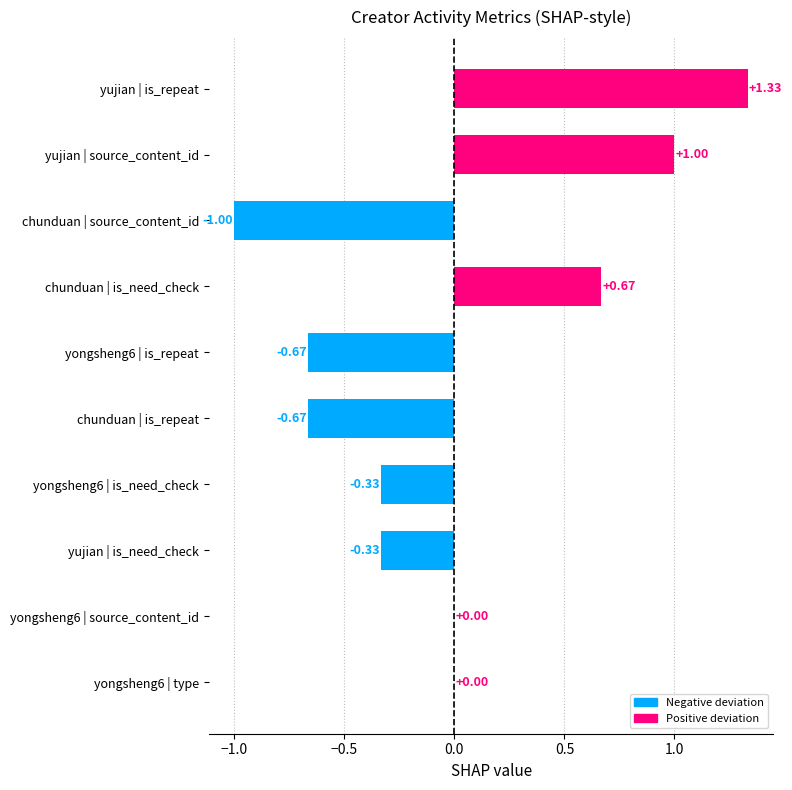

Which category has the highest value across all series?

yujian | is_repeat